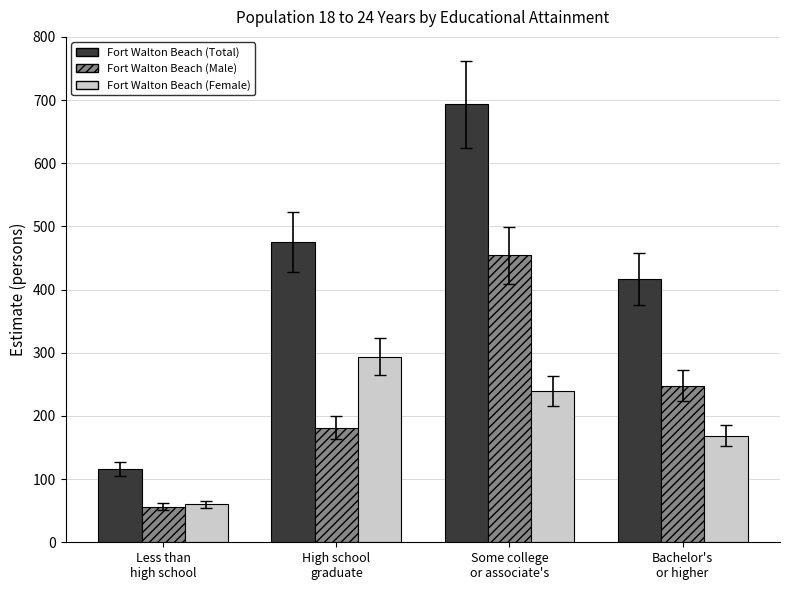

What is the greatest value displayed?

693